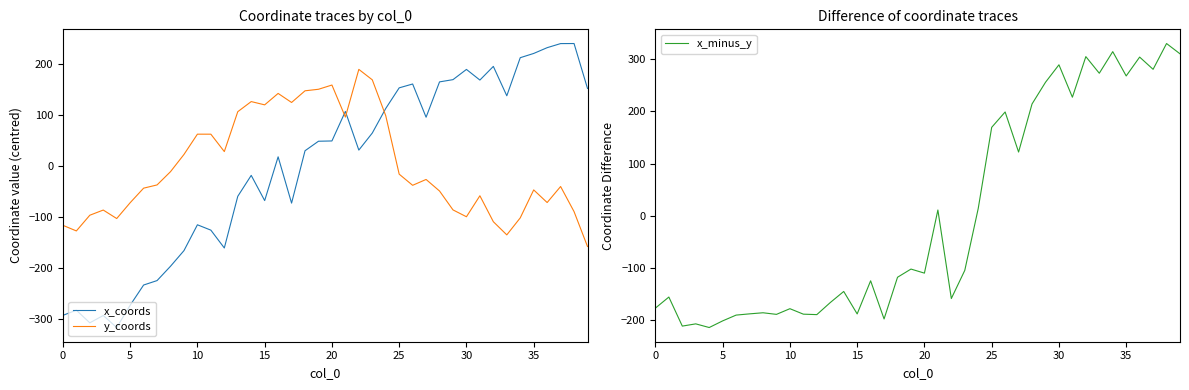

The value of x_coords at 25 is 153.7. True or false?

True